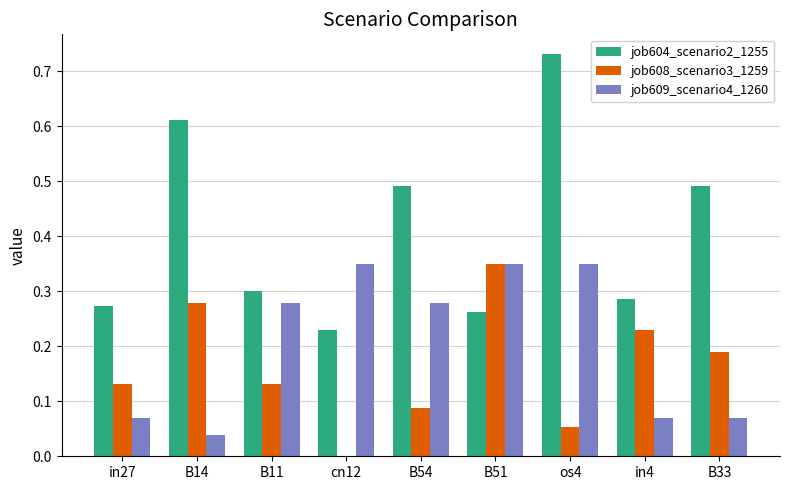

What is the average value of the job604_scenario2_1255 series?

0.4